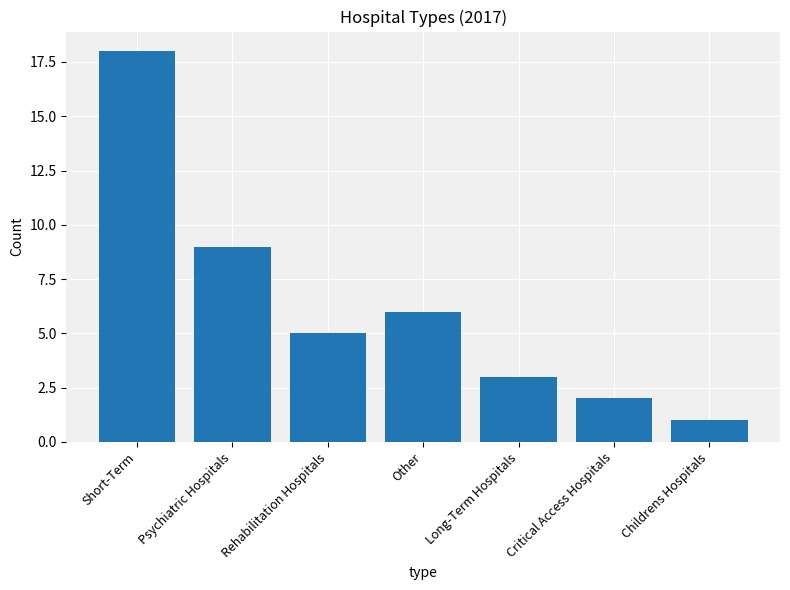

Does the chart contain stacked bars?

No